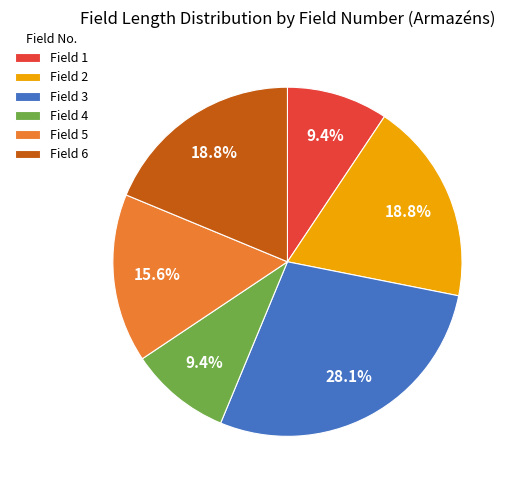

Which category has the biggest portion of the pie?

Field 3